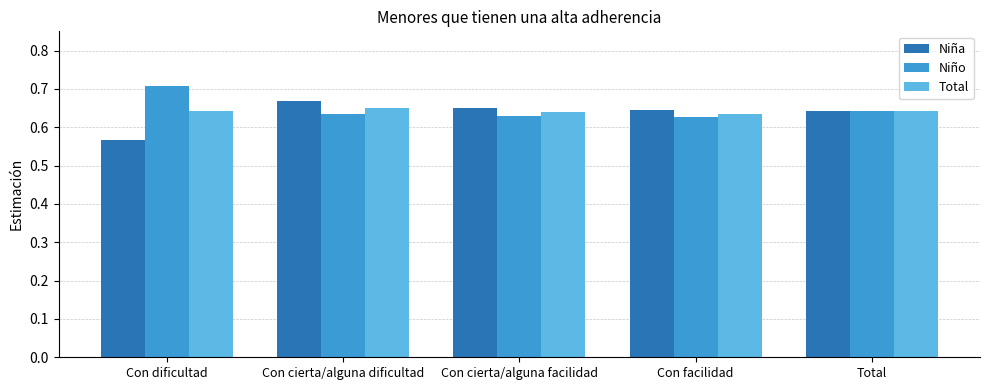

At how many categories does at least one series exceed 0?

5